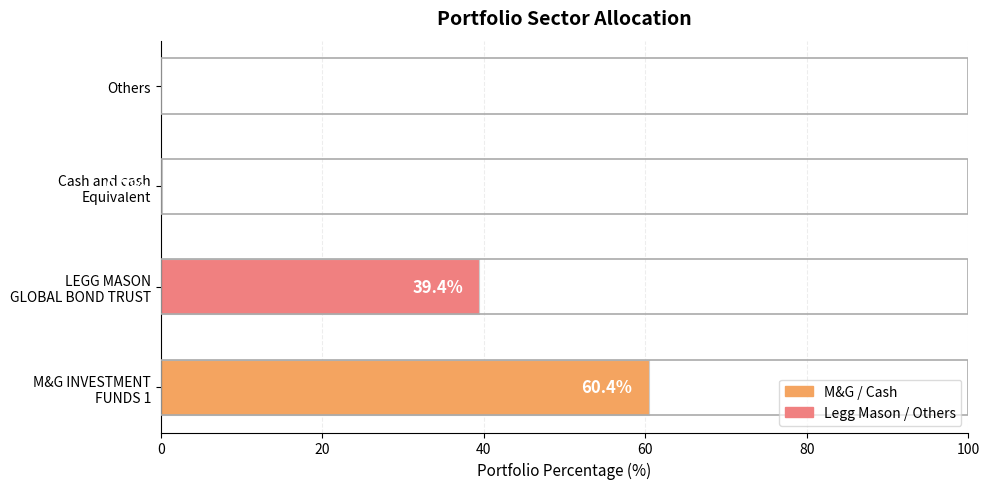

What is the maximum value shown in the chart?

60.4